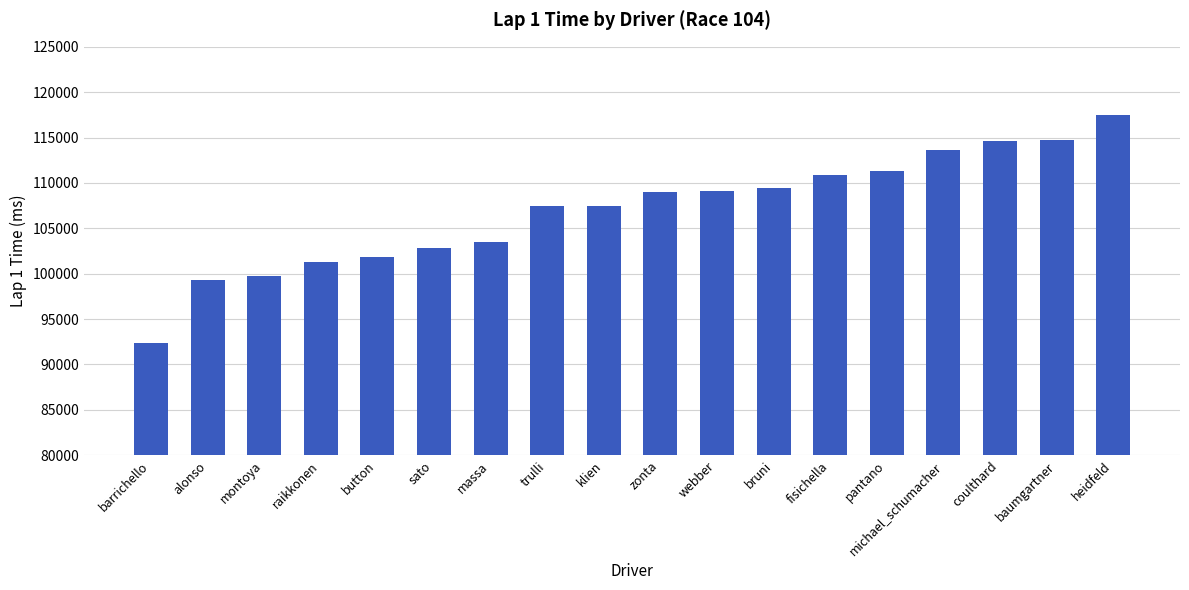

The value at michael_schumacher is 78921. True or false?

False